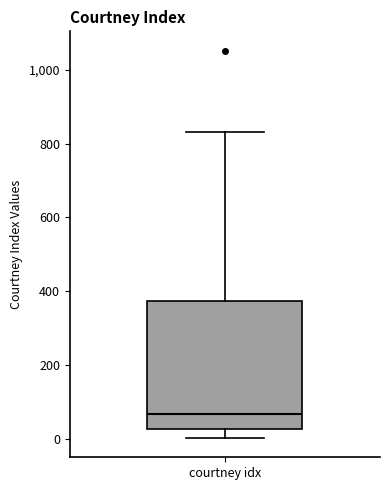

Read this box plot against the y-axis: the position of the median line, the range covered by the box, and the ends of both whiskers. The values are not printed on the chart, so give them approximately, as read against the axis.

median 60, box 20 to 380, whiskers 0 to 840